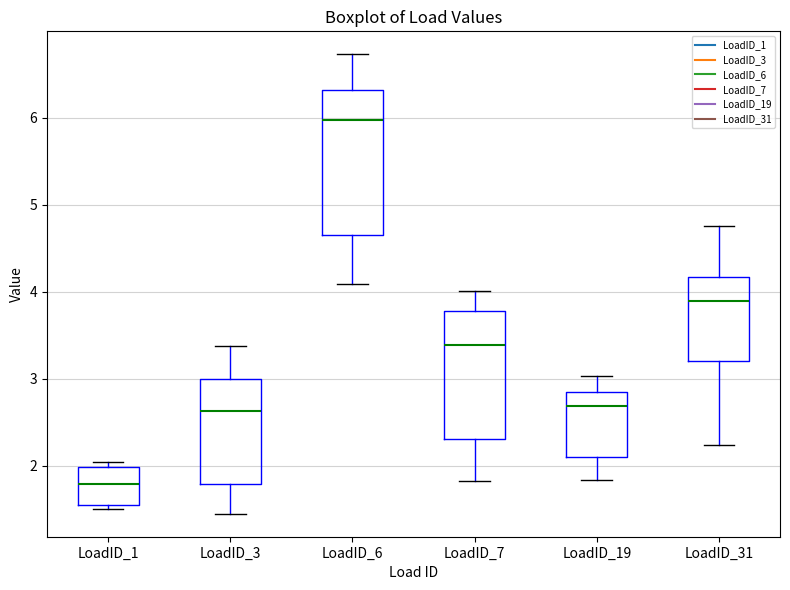

Which box's median line is the lowest?

LoadID_1